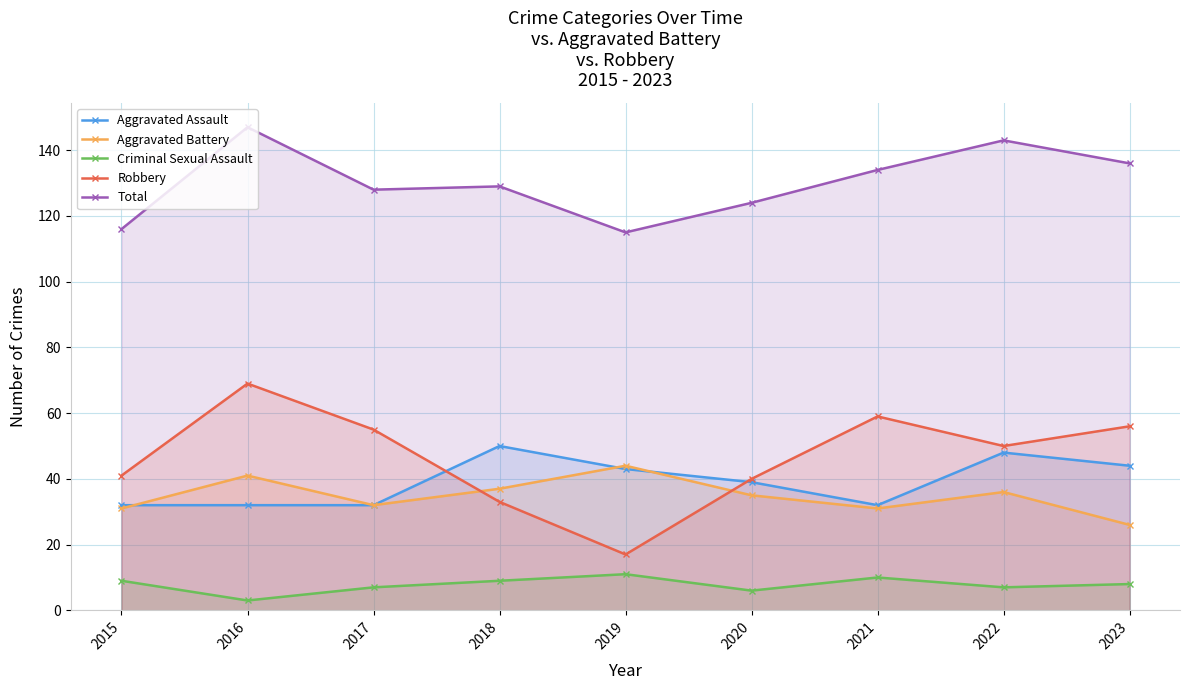

Which category has the lowest value across all series?

2016